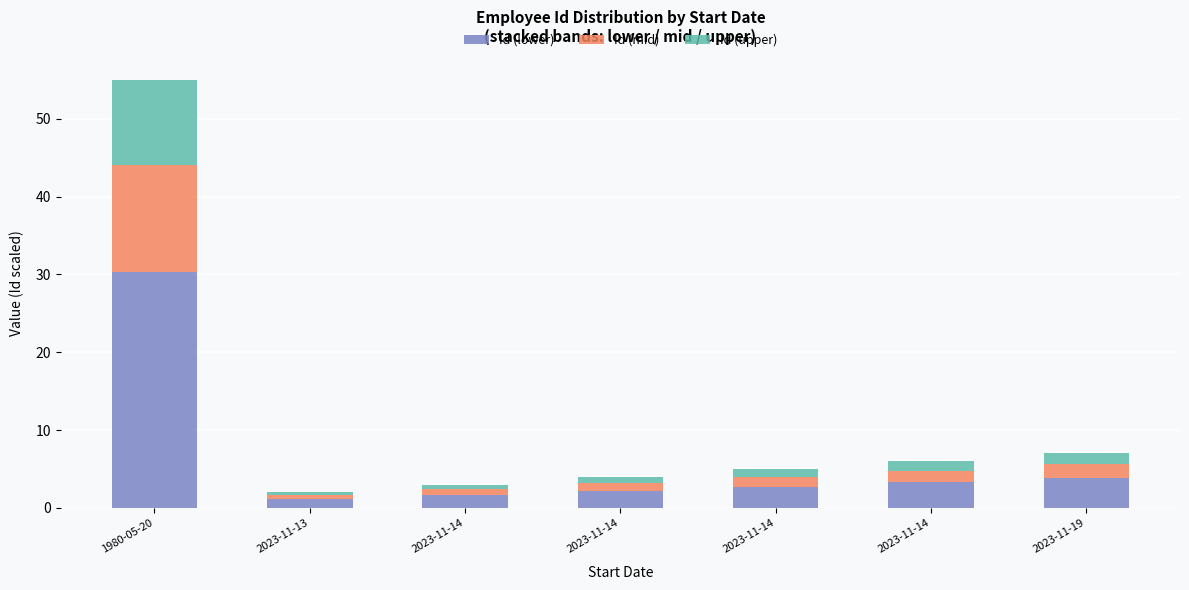

What are all the series names shown in the legend?

Id (lower), Id (mid), Id (upper)